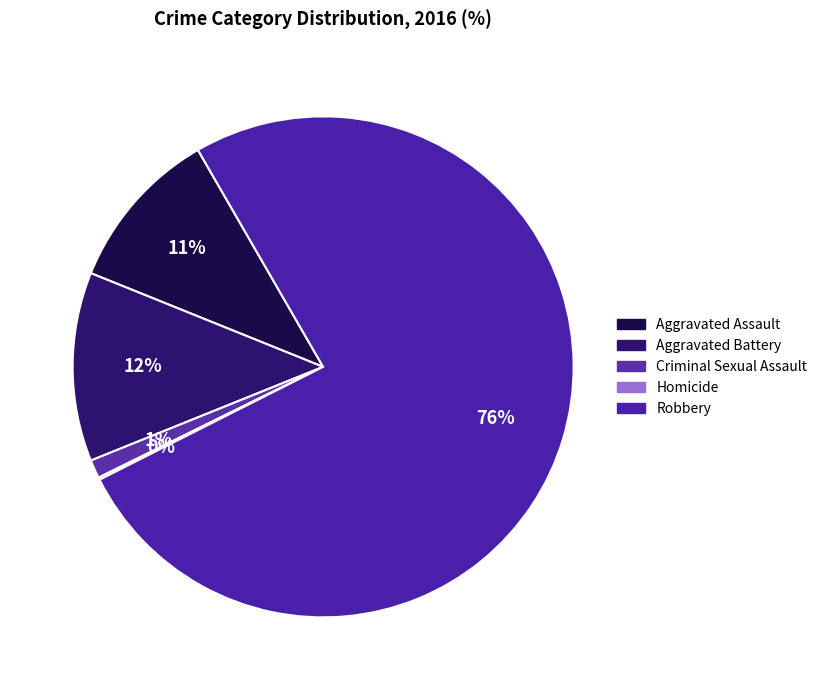

Does any single category account for the majority?

Yes